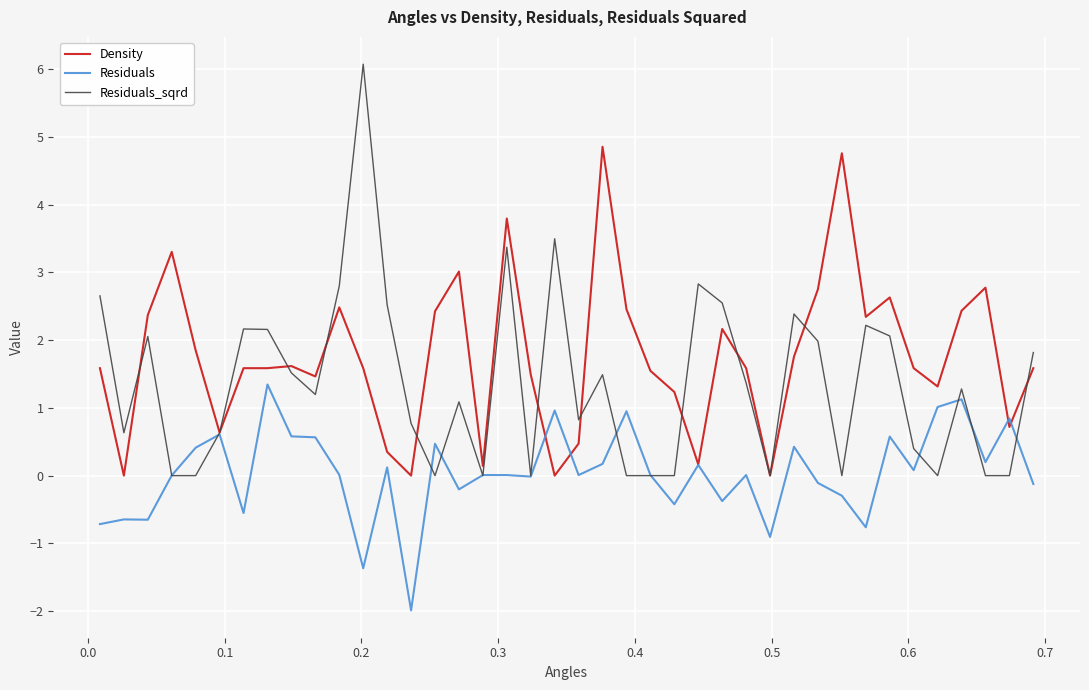

What is the sum of all Density values?

70.4